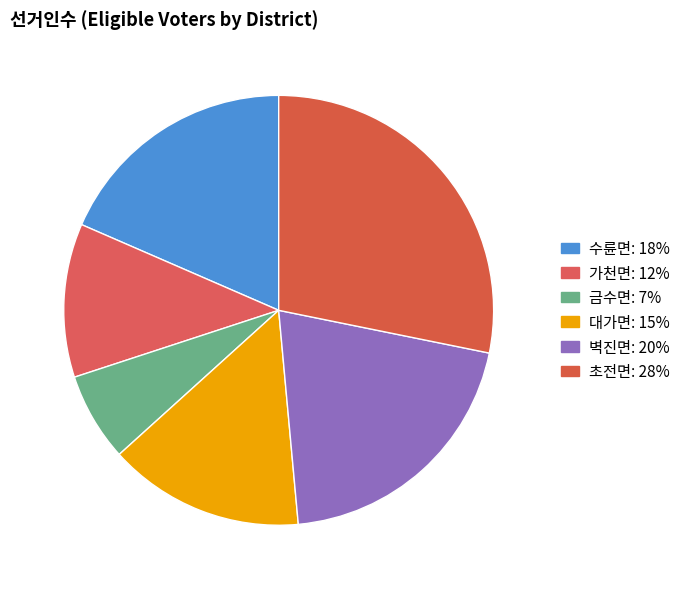

What percentage is the 초전면 slice, to the nearest percent?

28%